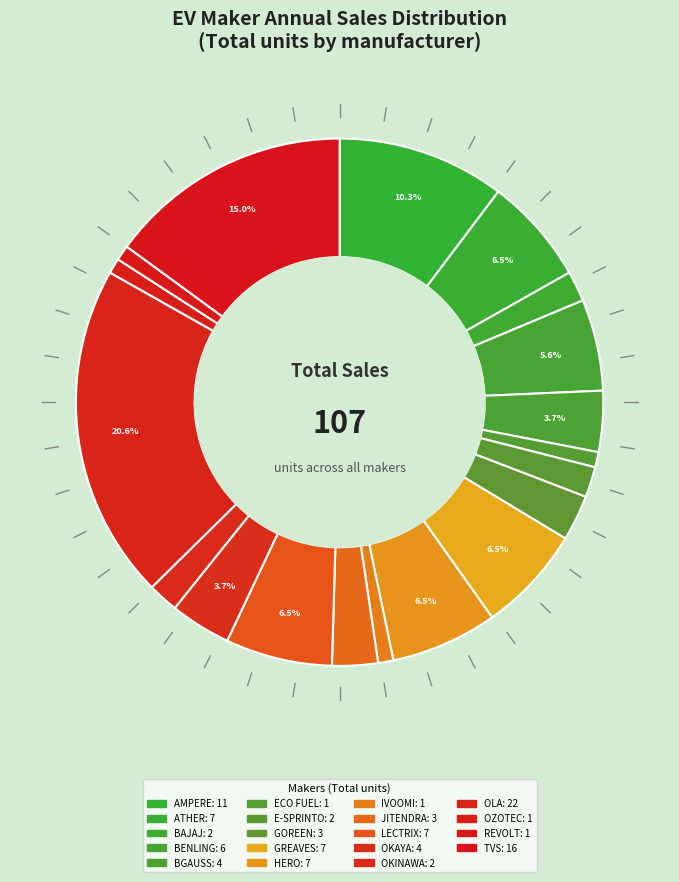

What is the smallest slice in the pie chart?

ECO FUEL SYSTEMS (I) PVT LTD